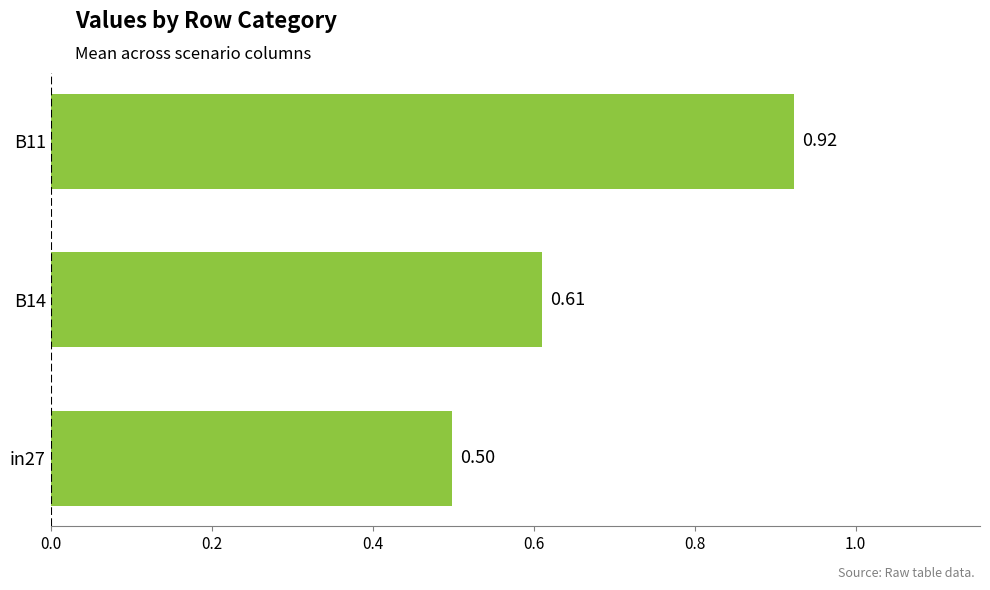

What is the change in value from in27 to B14?

+0.1